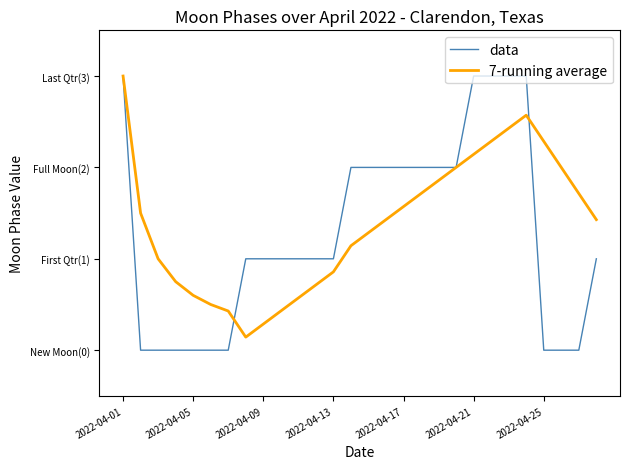

Does the chart have visible grid lines?

No